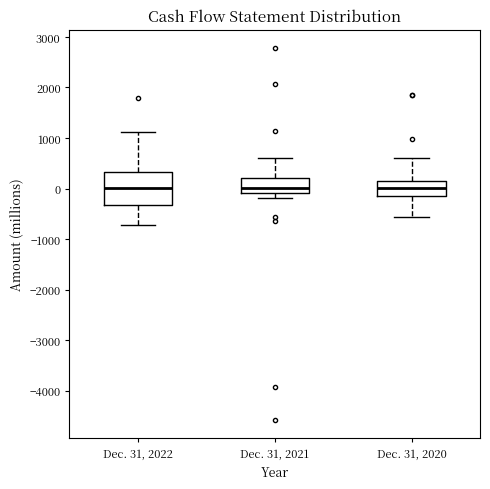

Reading left to right, transcribe this box plot: for each box, give where its median line is, the range the box spans, and where its two whiskers end, as read against the y-axis. The values are not printed on the chart, so give them approximately, as read against the axis.

Dec. 31, 2022: median 0, box -300 to 300, whiskers -700 to 1100
Dec. 31, 2021: median 0, box -100 to 200, whiskers -200 to 600
Dec. 31, 2020: median 0, box -100 to 200, whiskers -600 to 600